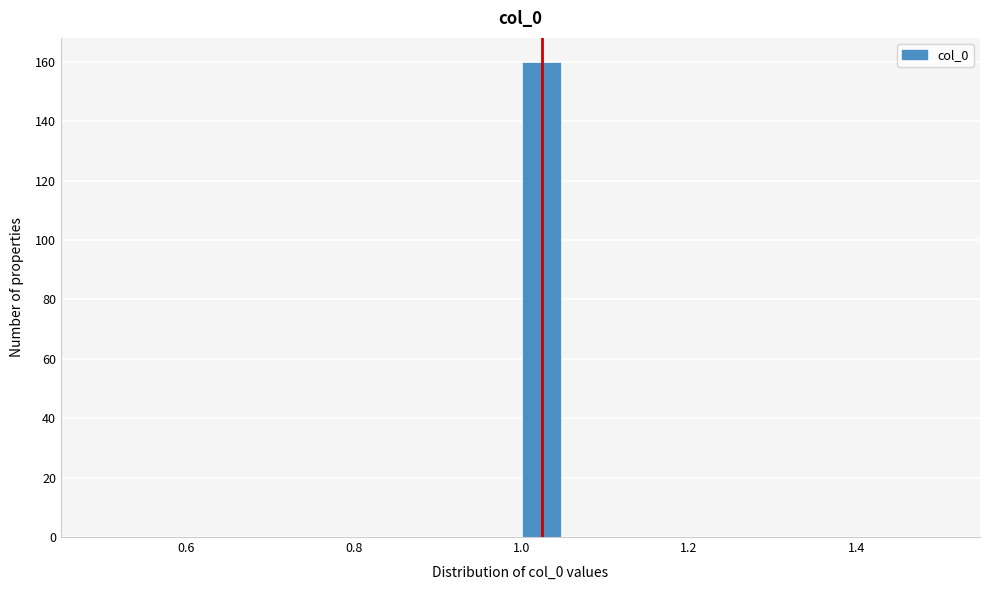

Read against the x-axis, roughly where is the centre of the tallest bar?

1.02